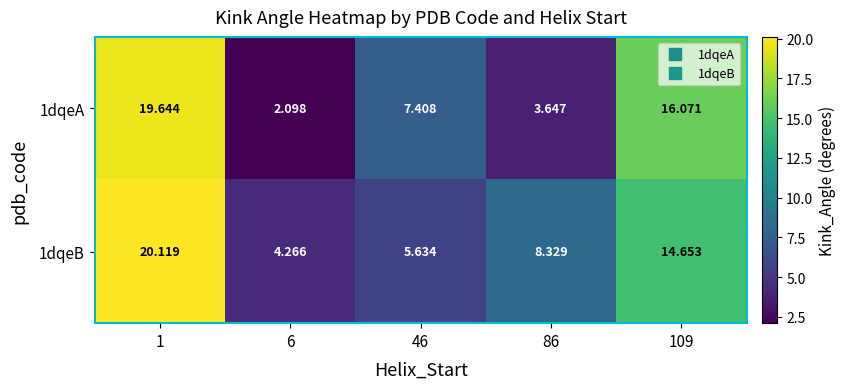

Is the value of 1dqeA at 86 greater than the value of 1dqeB at 109?

No